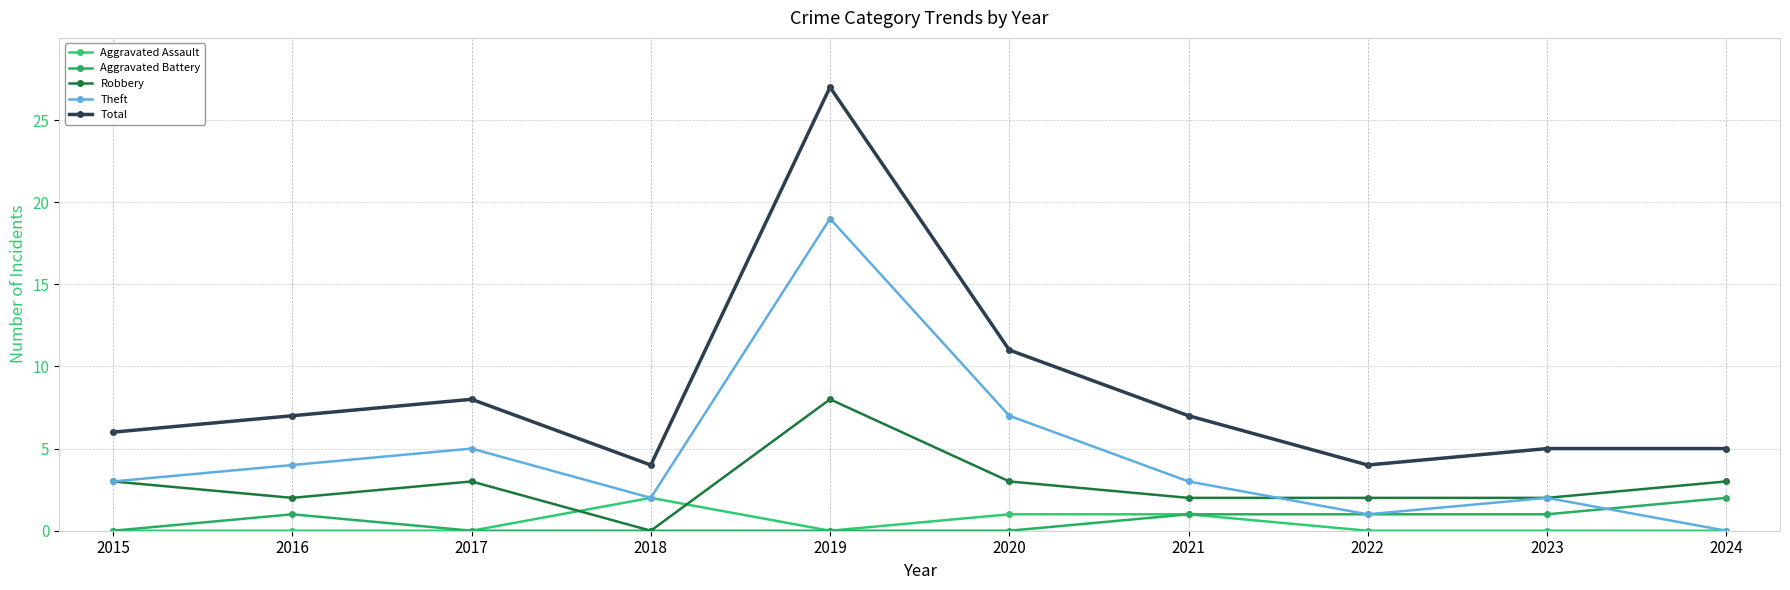

How many data points in Aggravated Battery are less than 1?

5